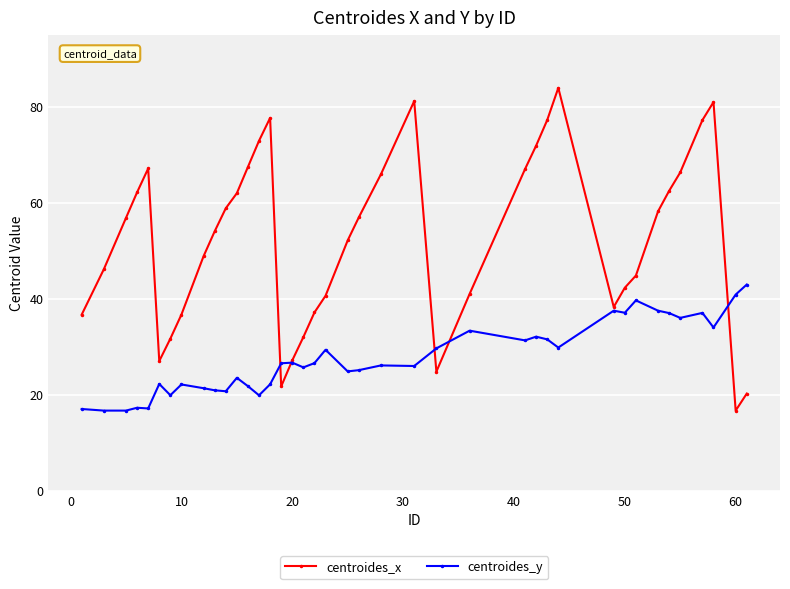

List the series in order of their peak value, lowest first.

centroides_y, centroides_x